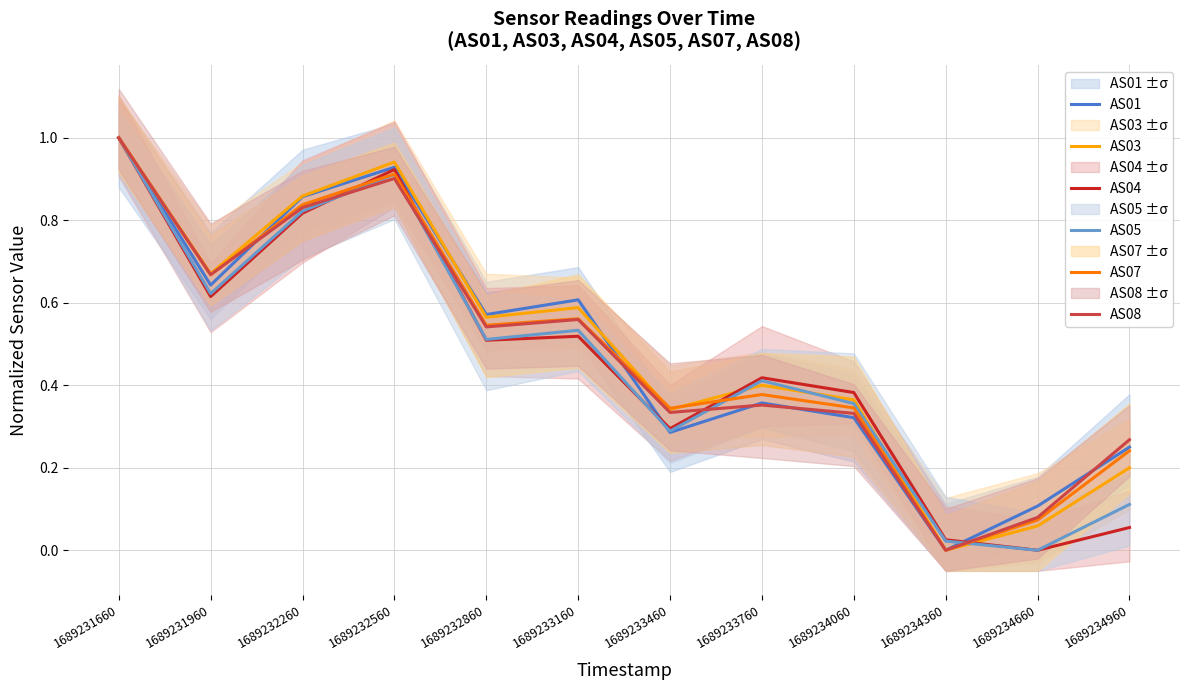

What is the maximum value shown in the chart?

1.0